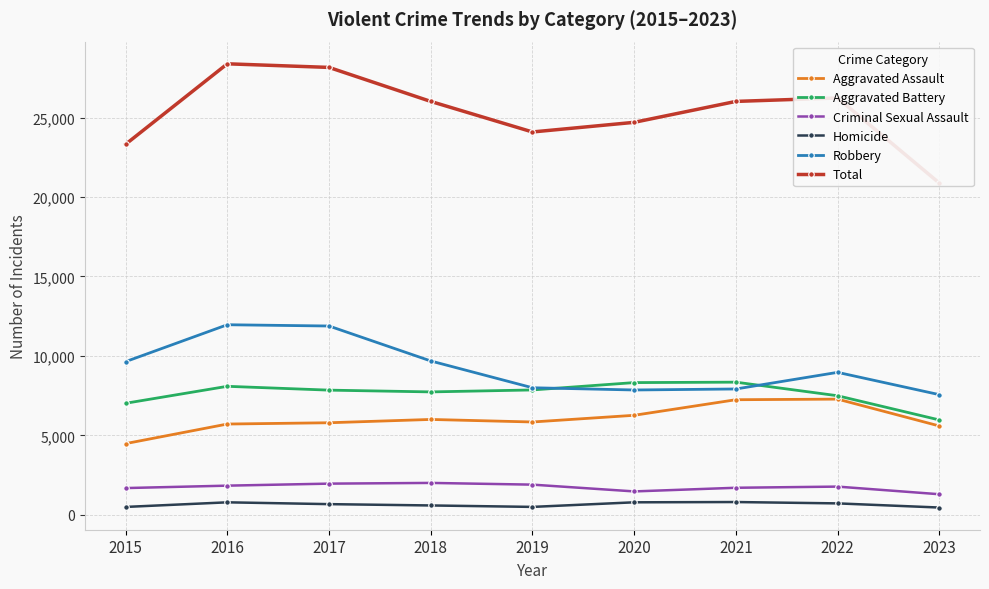

What is the sum of the Homicide values at 2023 and 2020?

1245